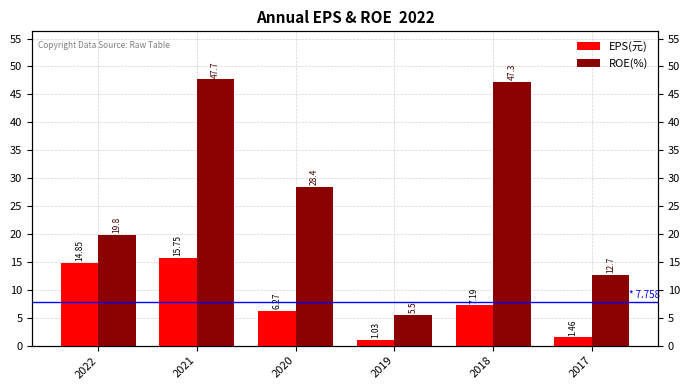

What is the sum of the EPS(元) values at 2018 and 2022?

22.0